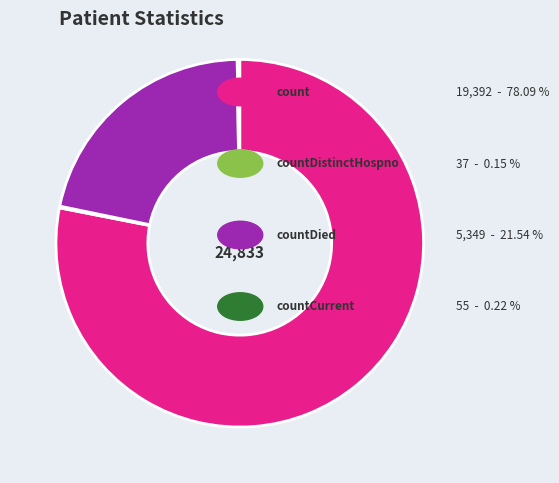

Is there any slice that represents more than half of the pie?

Yes